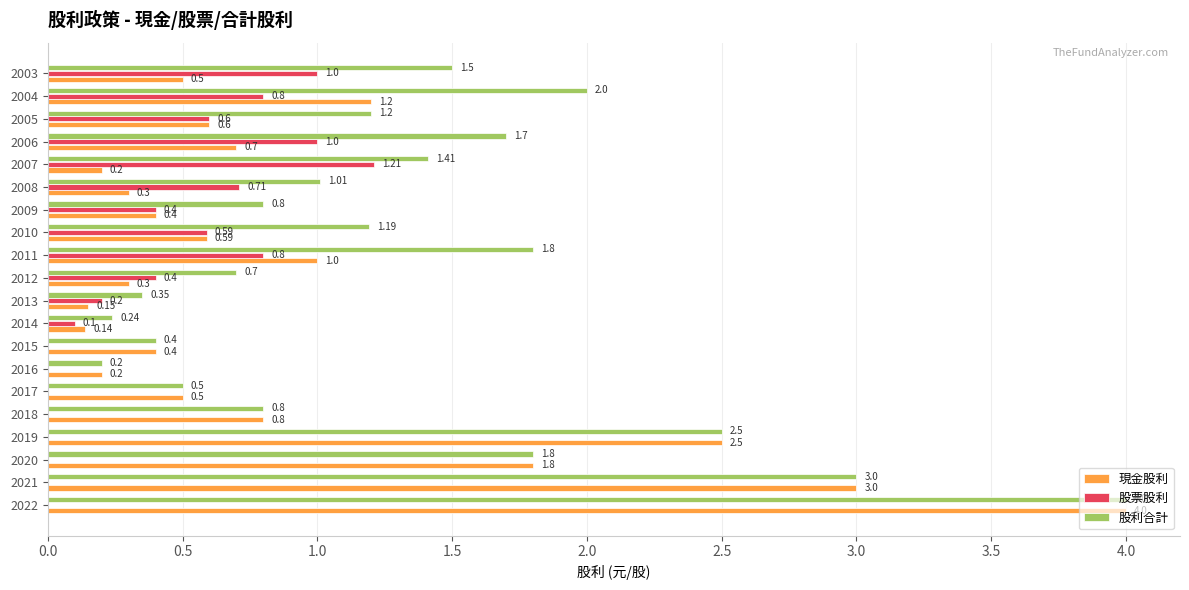

Which series has the largest total across all categories?

股利合計